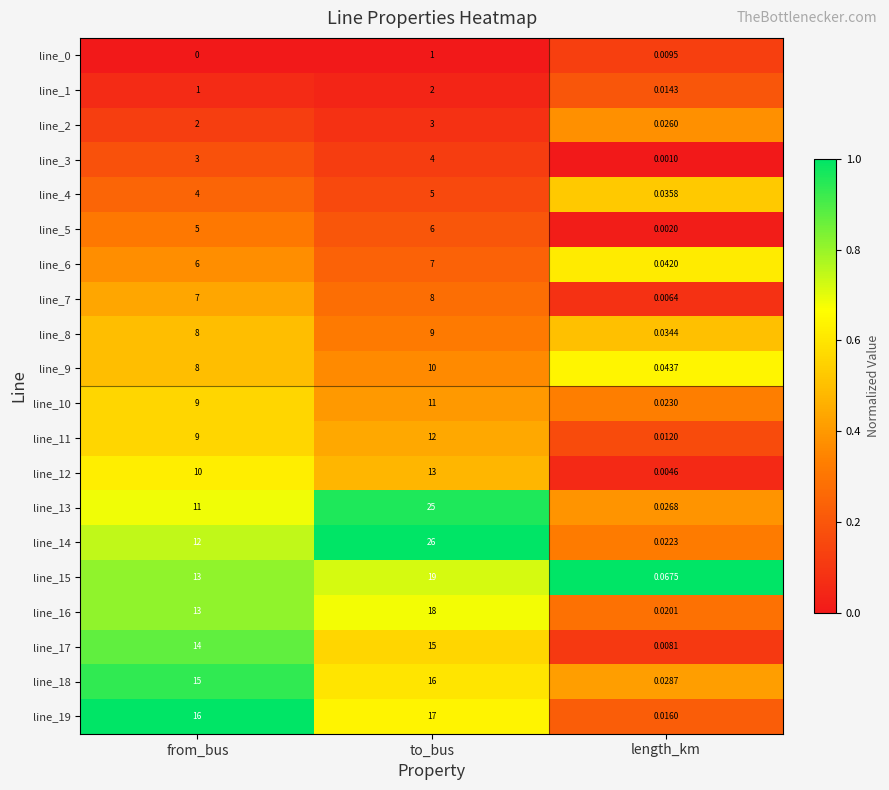

At which label does line_2 reach its minimum?

length_km